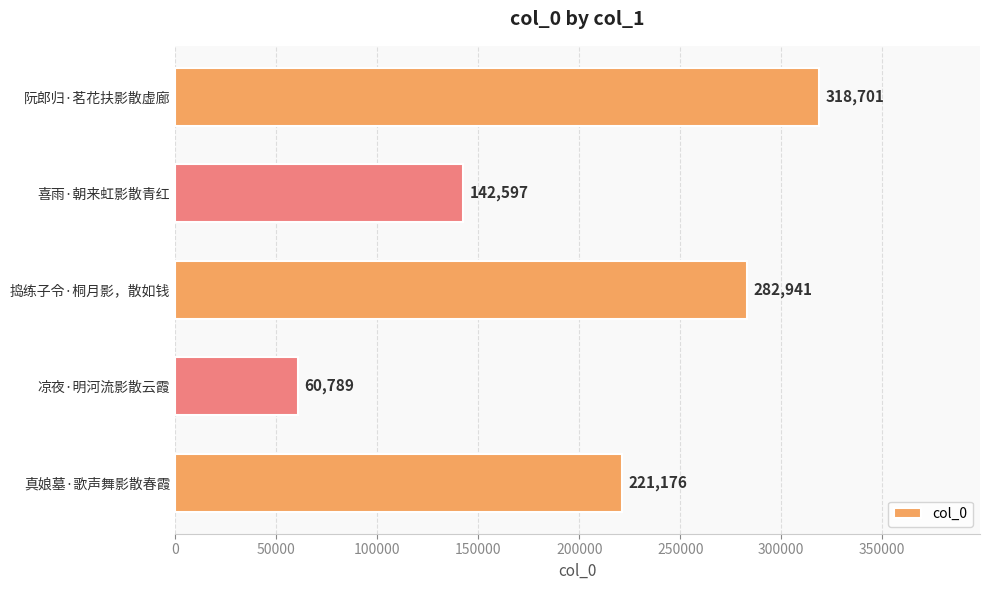

Which has a higher value, 真娘墓·歌声舞影散春霞 or 阮郎归·茗花扶影散虚廊?

阮郎归·茗花扶影散虚廊